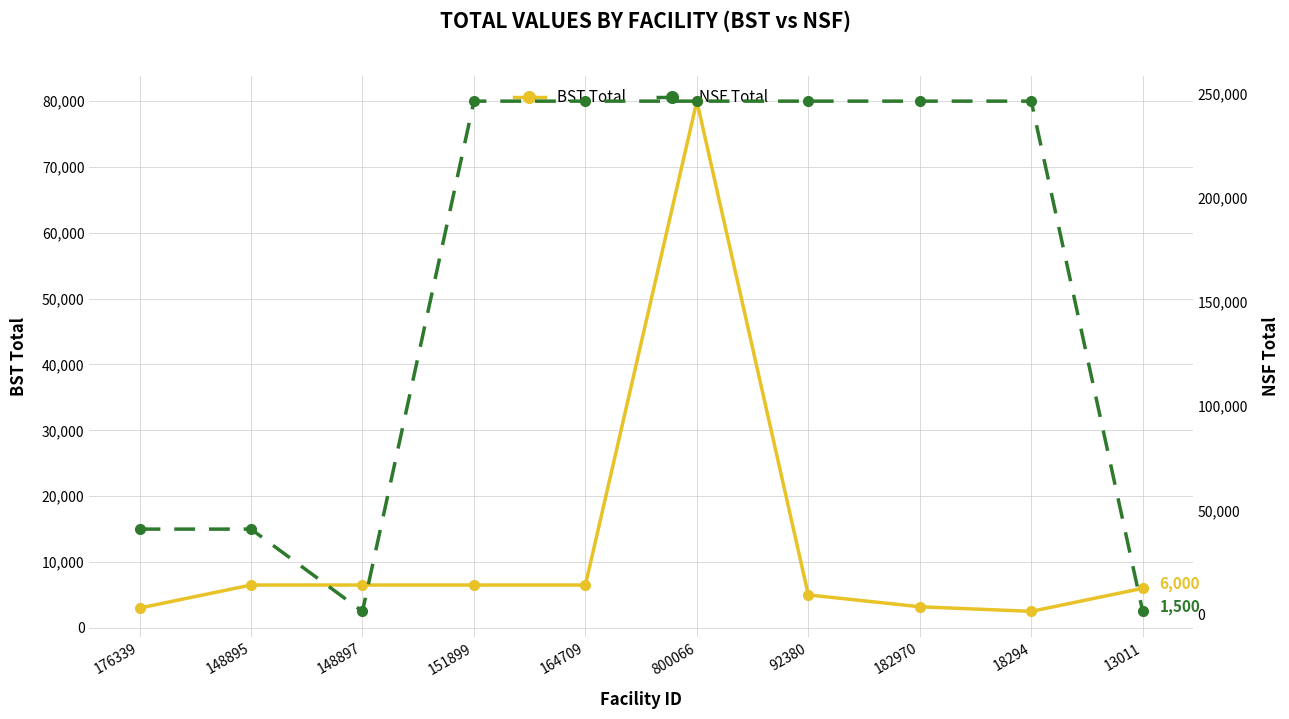

Reading left to right, transcribe all the data shown in this chart.

BST Total: 3000	6500	6500	6500	6500	80000	5000	3200	2500	6000
NSF Total: 41000	41000	1500	246500	246500	246500	246500	246500	246500	1500